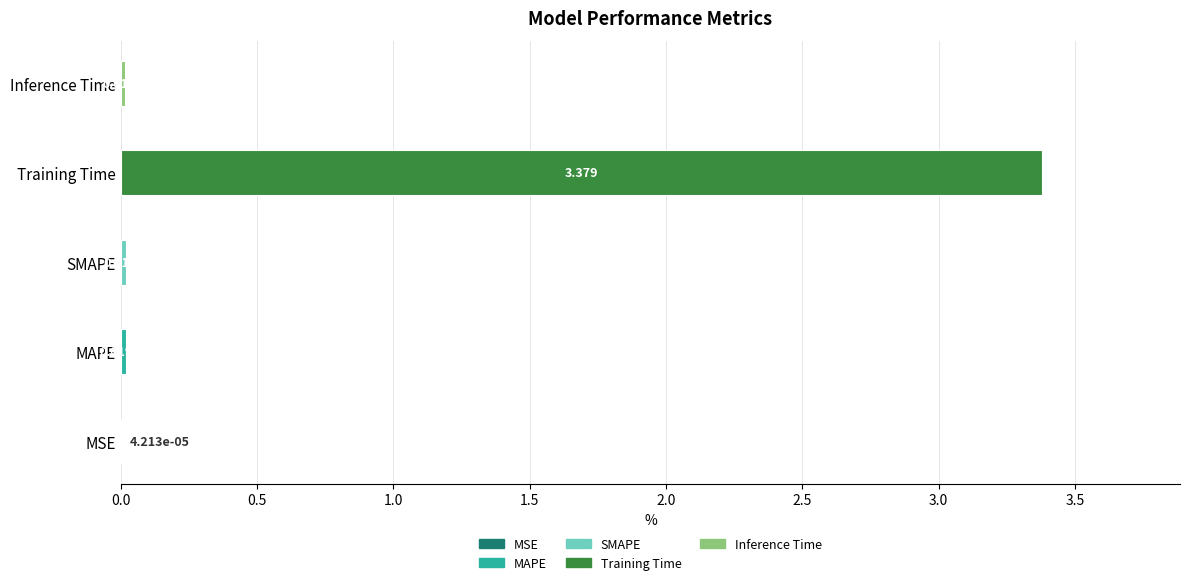

Which category has the highest value across all series?

Training Time